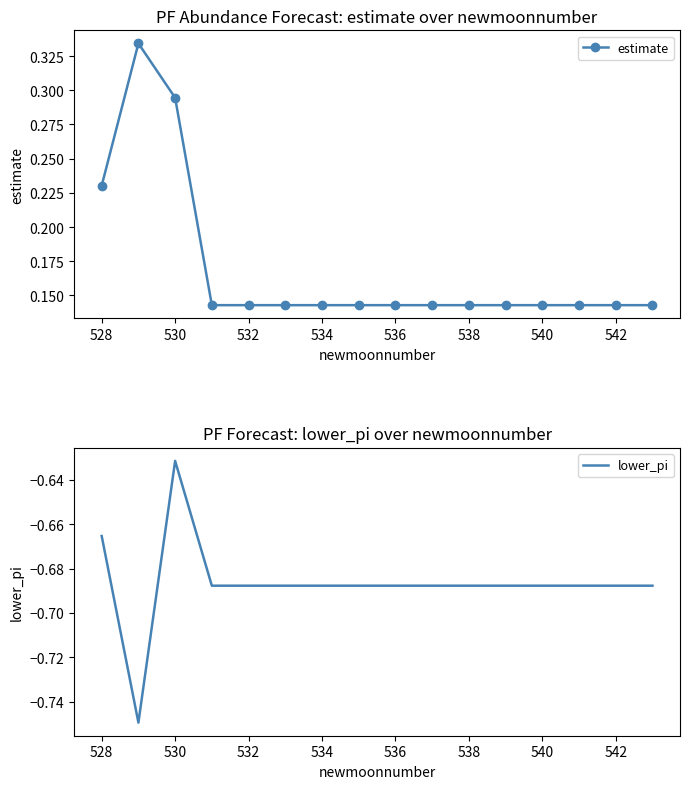

True or false: estimate has a value of 0.2 at 530.

False